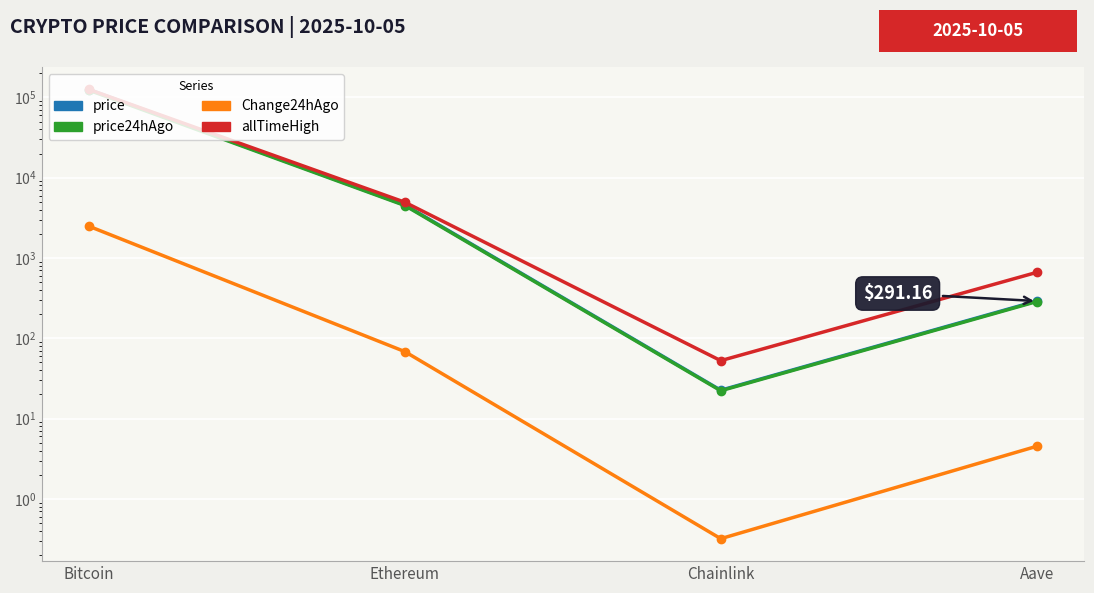

The price24hAgo series shows 22.2 at Chainlink. True or false?

True